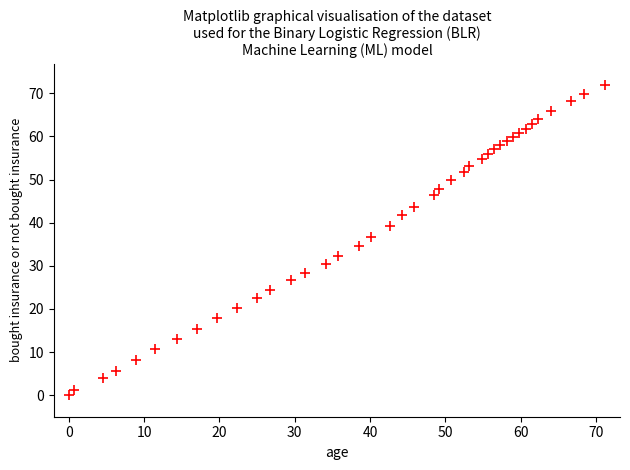

What is the range of X values (max minus min)?

71.2